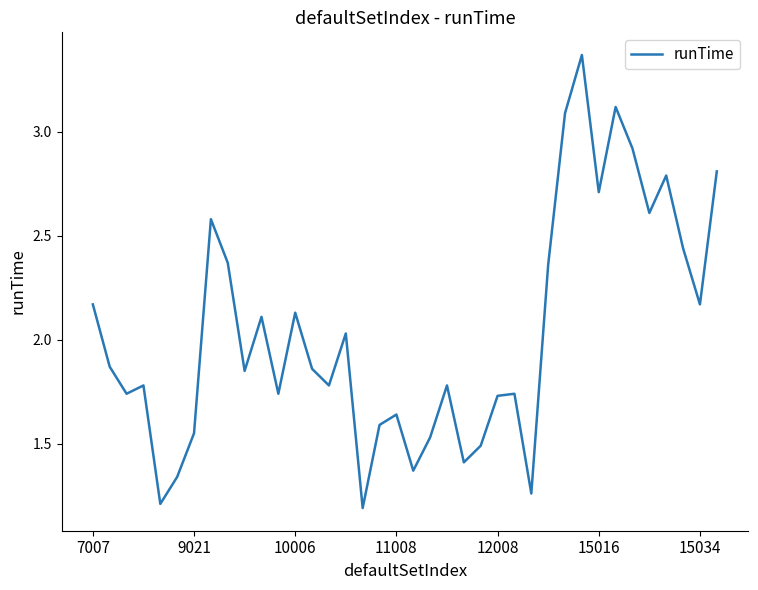

How many lines are shown in the chart?

1